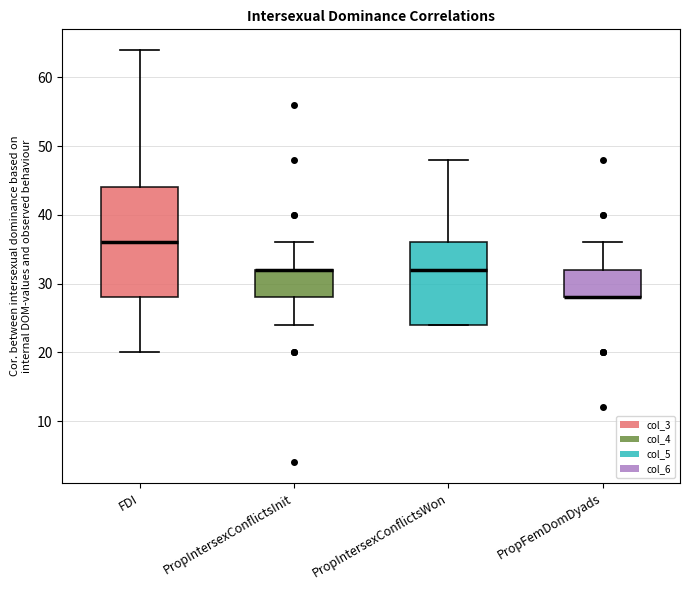

Reading left to right, read every box against the y-axis: the position of its median line, the range the box covers, and the ends of its whiskers. The values are not printed on the chart, so give them approximately, as read against the axis.

FDI: median 36, box 28 to 44, whiskers 20 to 64
PropIntersexConflictsInit: median 32 (drawn on the box's upper edge), box 28 to 32, whiskers 24 to 36
PropIntersexConflictsWon: median 32, box 24 to 36, whiskers 24 to 48
PropFemDomDyads: median 28 (drawn on the box's lower edge), box 28 to 32, whiskers 28 to 36